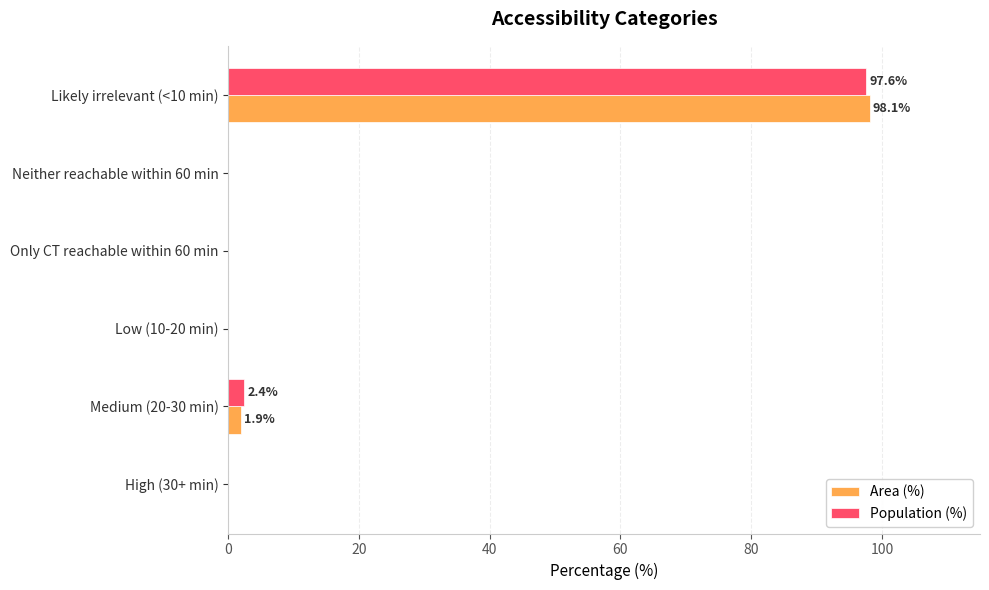

At which label is Area (%) closest to 49?

Medium (20-30 min)